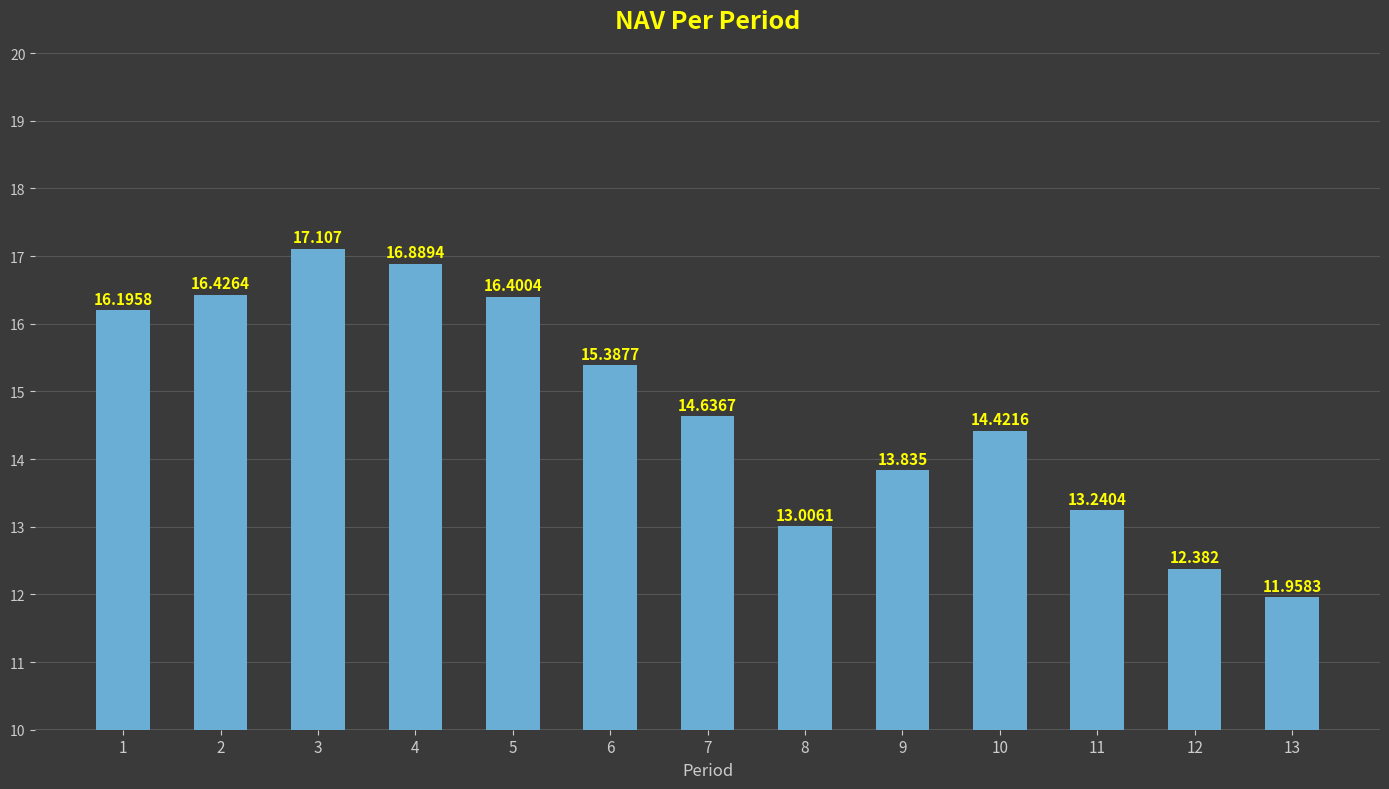

What is the difference between the second highest and minimum values?

4.9